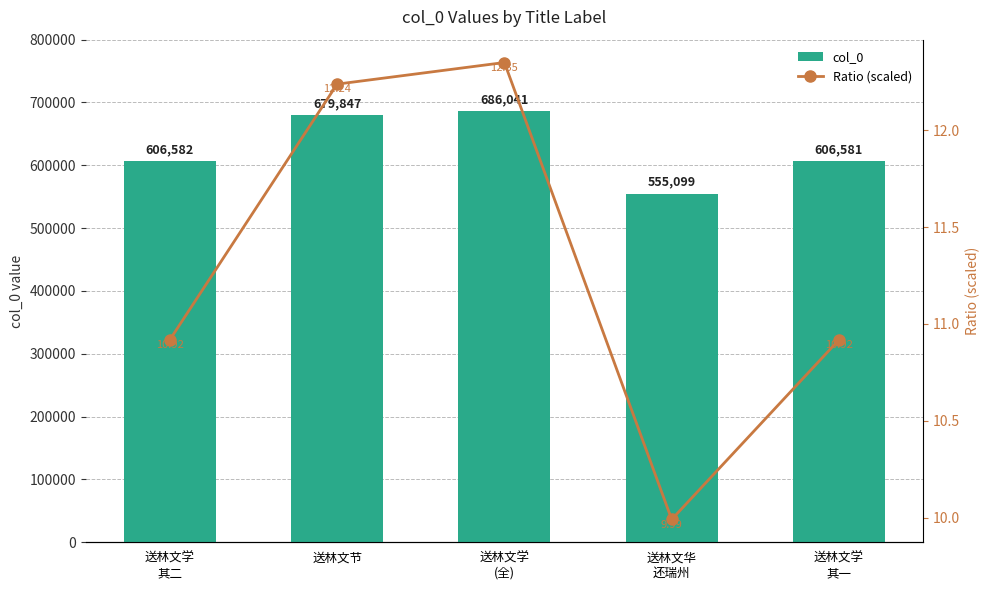

What is the value of the col_0 bar at the 3rd from the left?

686041